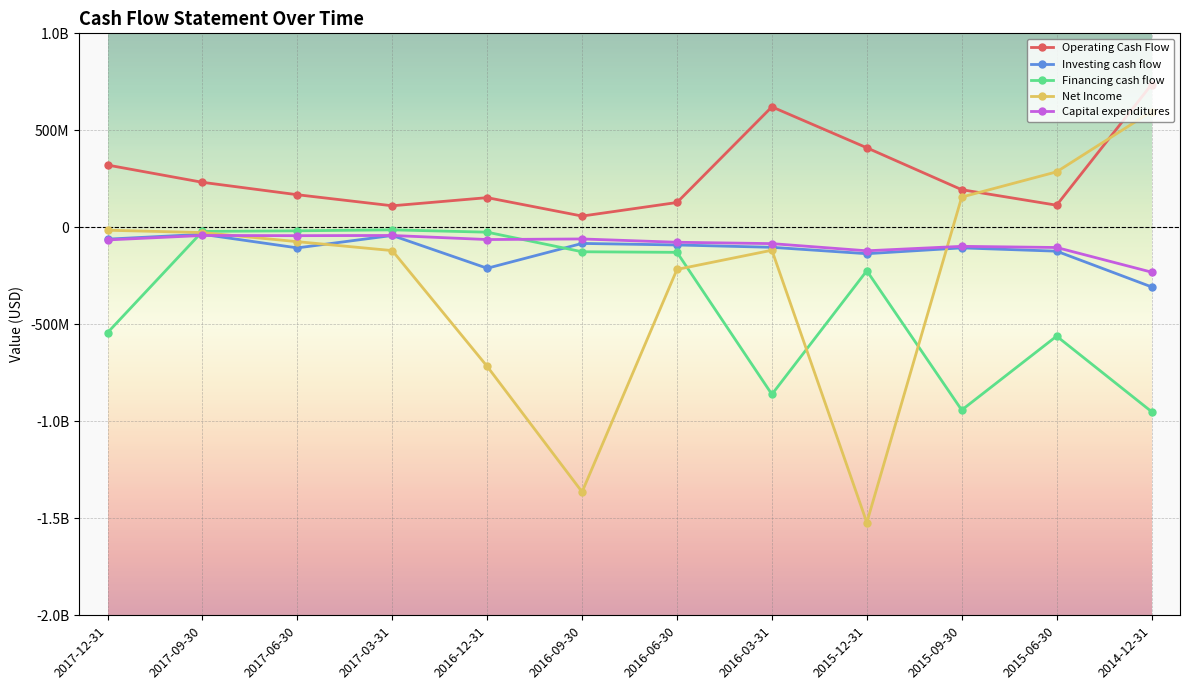

Reading left to right, what are all the values shown in this chart?

Operating Cash Flow: 321000000	232000000	168000000	111000000	153000000	58000000	128000000	621000000	410000000	194000000	114000000	736000000
Investing cash flow: -61000000	-36000000	-106000000	-42000000	-211000000	-83000000	-91000000	-103000000	-136000000	-106000000	-123000000	-307000000
Financing cash flow: -543000000	-21000000	-18000000	-13000000	-25000000	-126000000	-129000000	-861000000	-224000000	-942000000	-561000000	-950000000
Net Income: -15000000	-27000000	-74000000	-120000000	-717000000	-1364000000	-217000000	-118000000	-1522000000	156000000	286000000	597000000
Capital expenditures: -65000000	-42000000	-43000000	-42000000	-63000000	-60000000	-77000000	-84000000	-121000000	-98000000	-104000000	-231000000